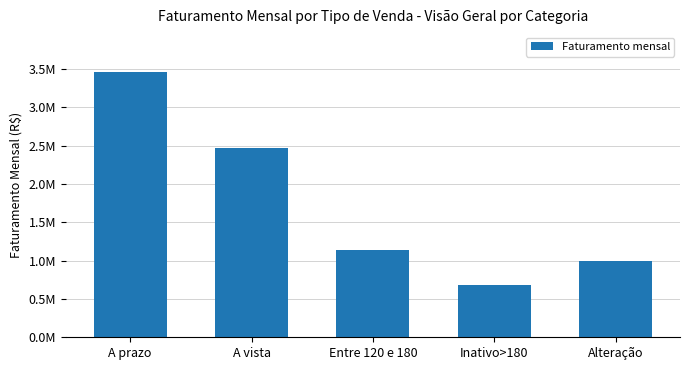

Rank the categories by value from highest to lowest.

A prazo, A vista, Entre 120 e 180, Alteração, Inativo>180